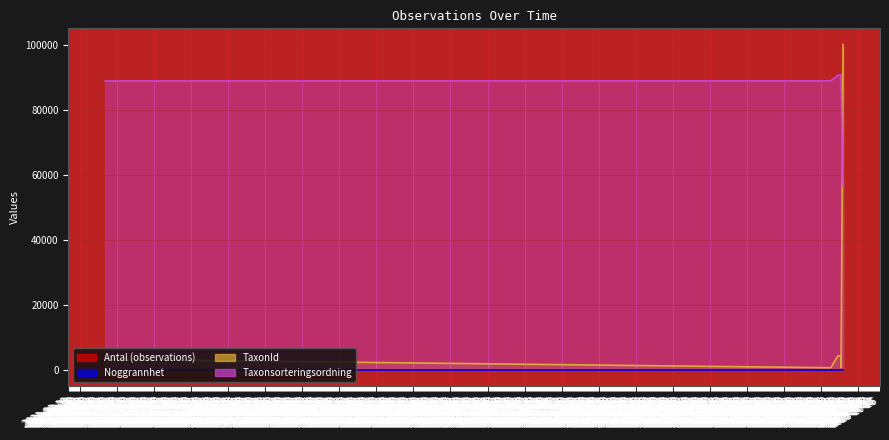

Where is TaxonId nearest to the value 50384?

2023-09-09